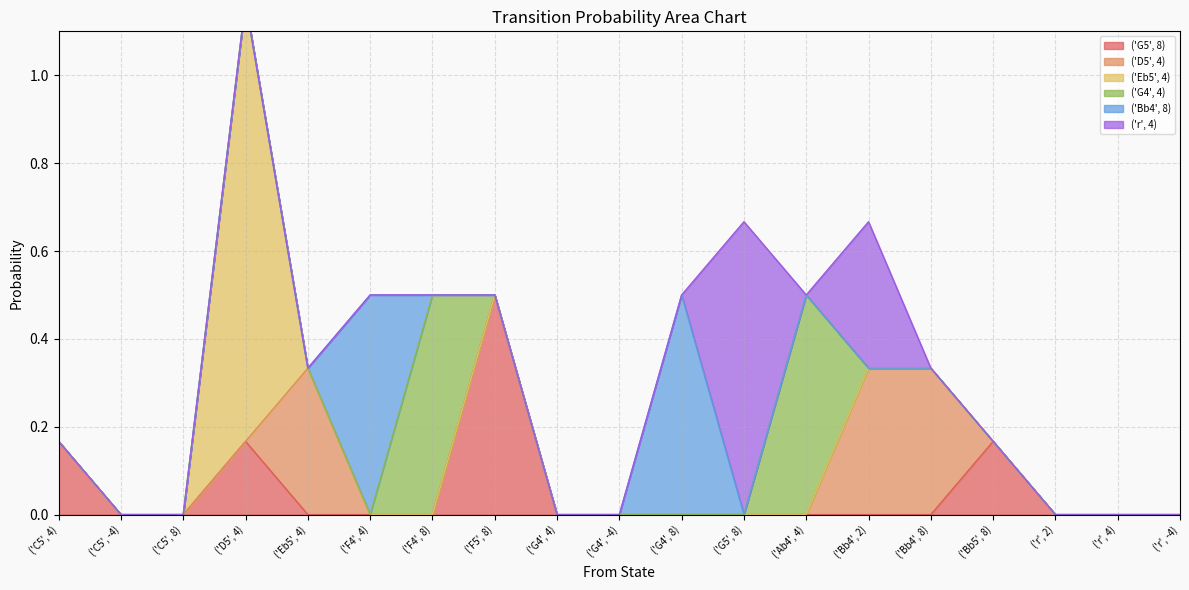

Rank the series at ('F5', 8) from highest to lowest value.

('G5', 8), ('D5', 4), ('Eb5', 4), ('G4', 4), ('Bb4', 8), ('r', 4)